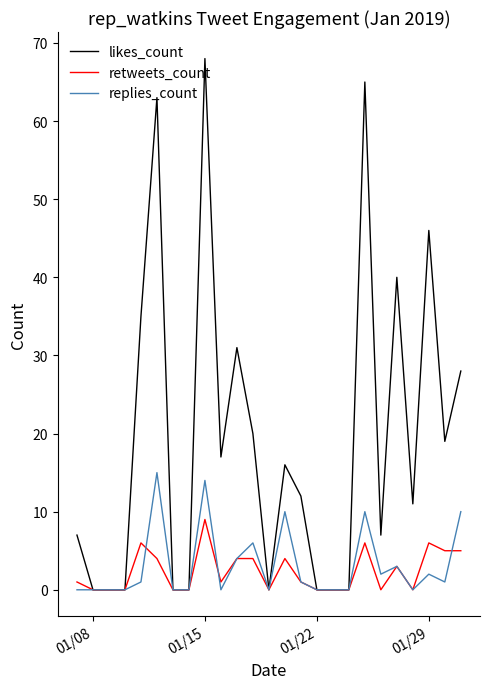

At how many categories does at least one series exceed 14?

12